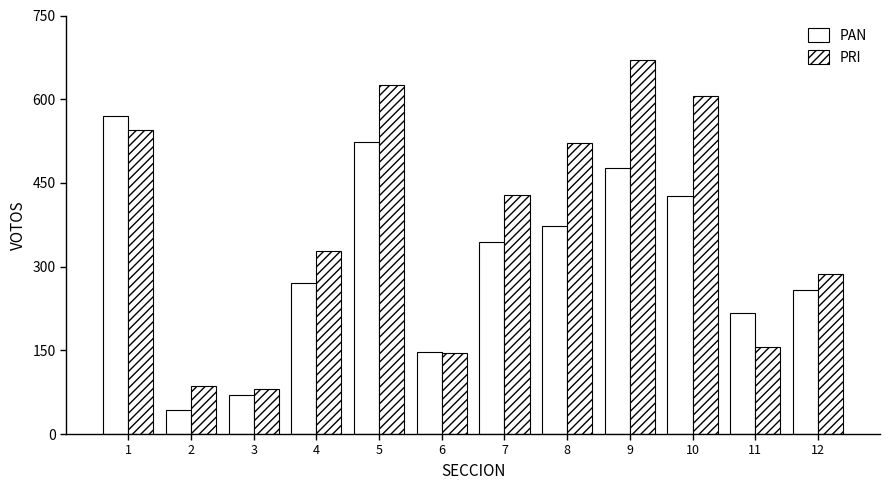

What is the value of the PAN bar at the 4th from the left?

270